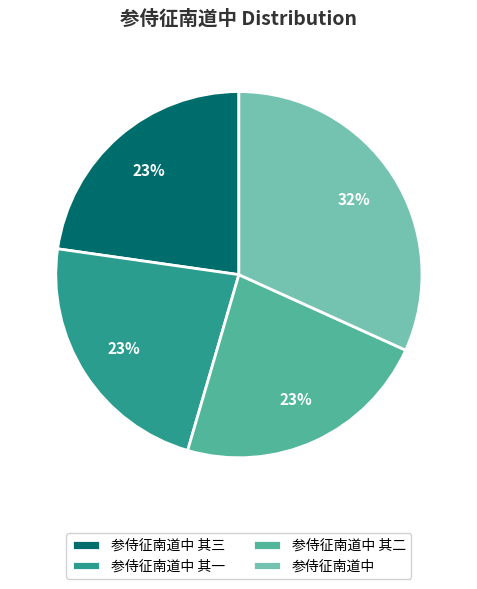

Which category has the biggest portion of the pie?

参侍征南道中